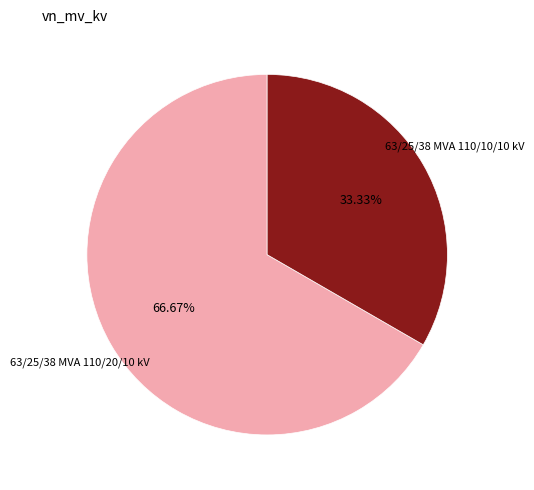

Is there any slice that represents more than half of the pie?

Yes